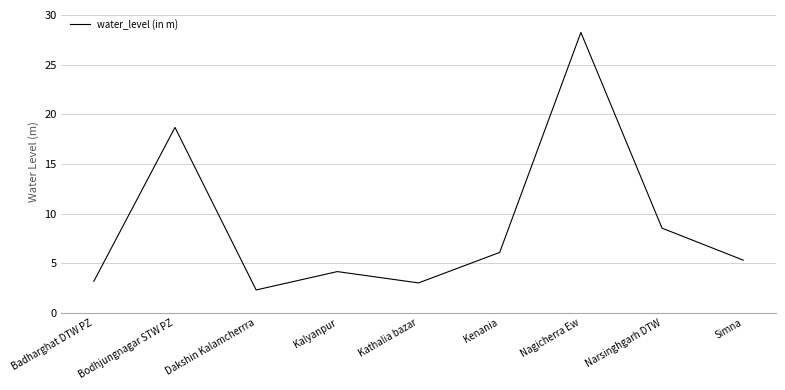

Where is the first local maximum?

Bodhjungnagar STW PZ